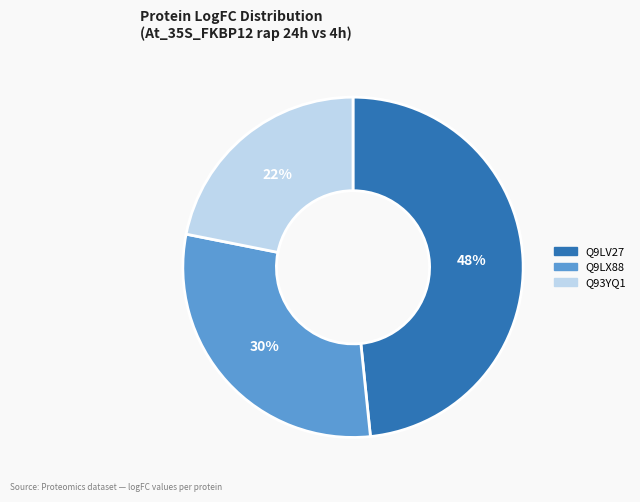

Which slice is the smallest?

Q93YQ1